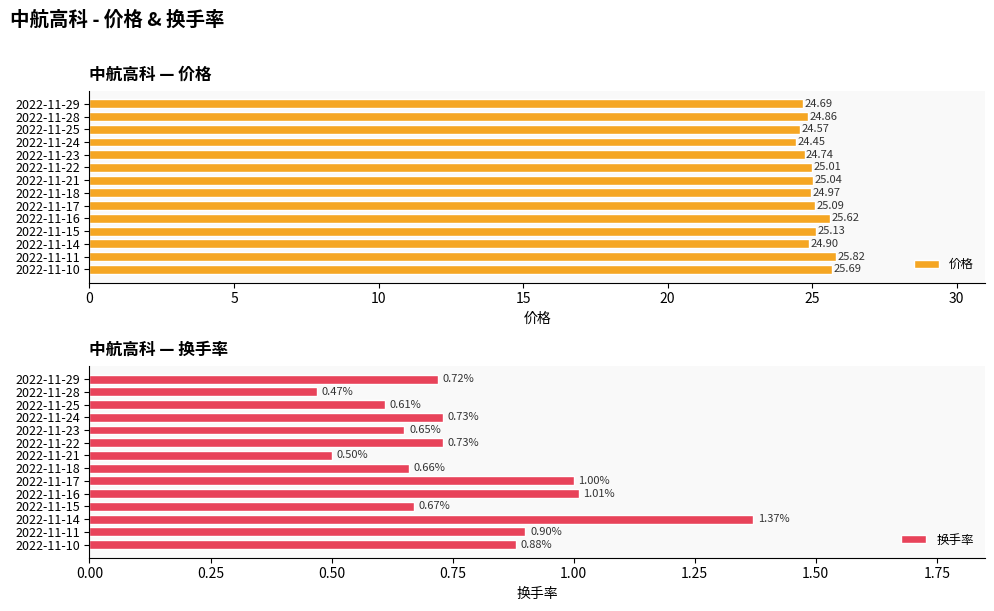

What is the difference between the maximum and minimum values in the 价格 series?

1.4